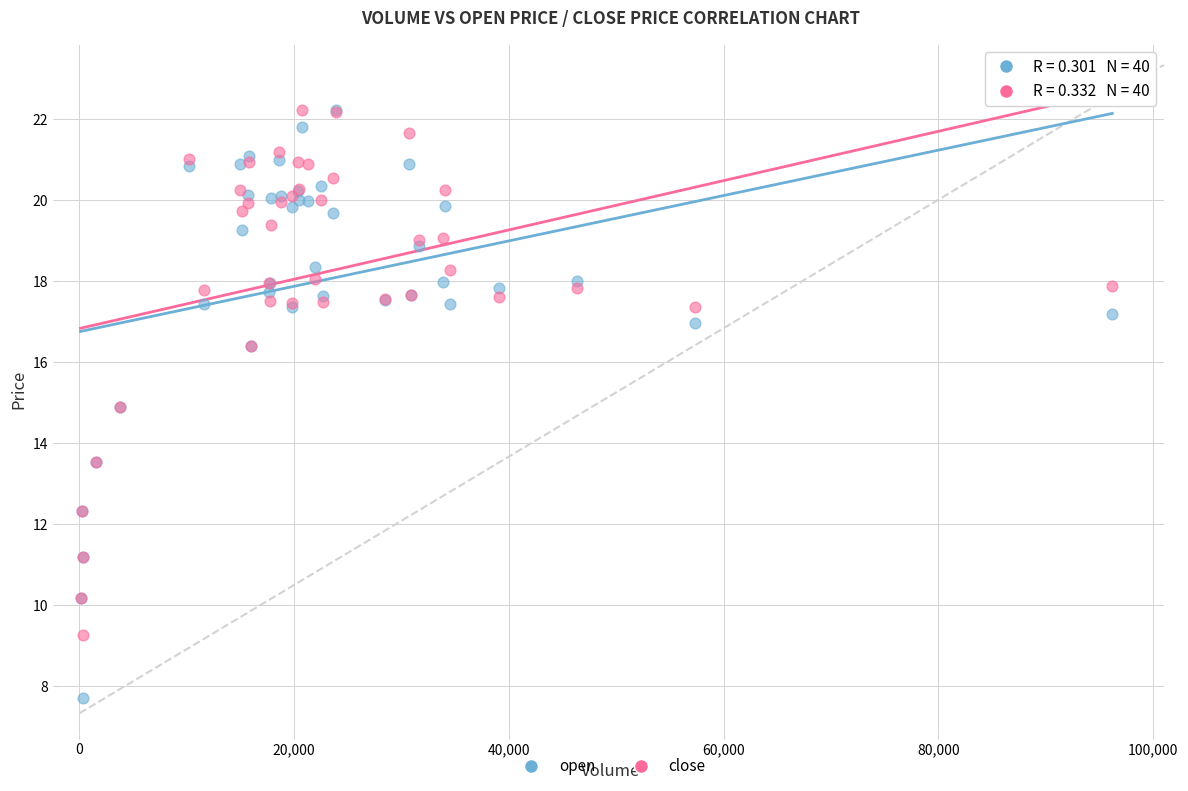

Which series contains the lowest Y value?

open